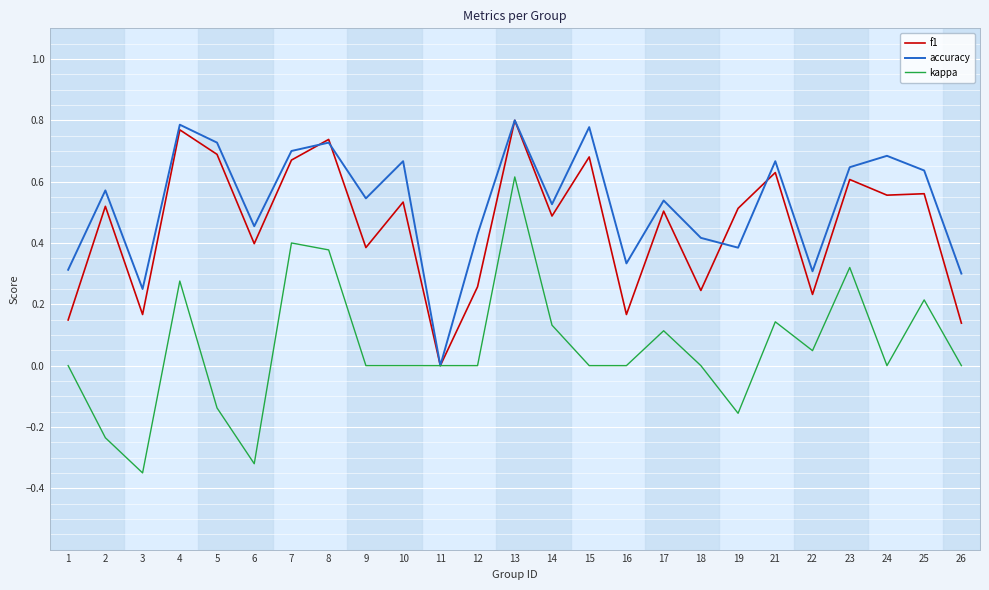

Rank the series by their average value, from highest to lowest.

accuracy, f1, kappa